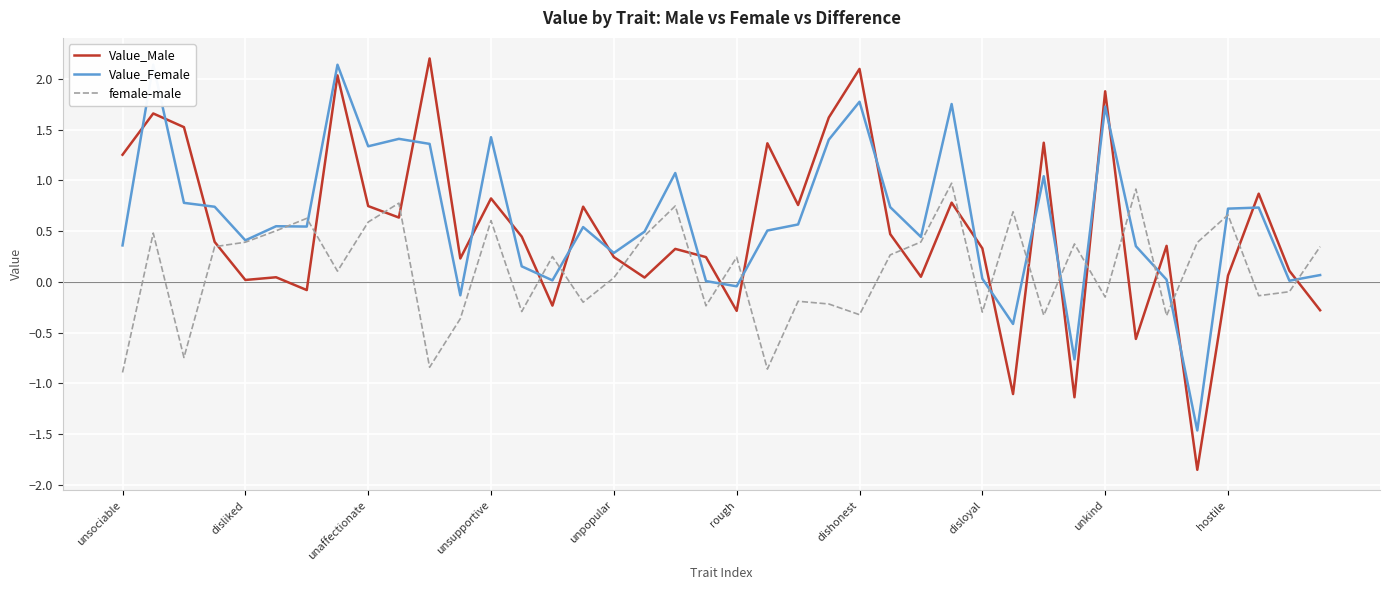

Reading left to right, list all the values displayed in this chart.

Value_Male: 1.3	1.7	1.5	0.4	0.0	0.0	-0.1	2.0	0.7	0.6	2.2	0.2	0.8	0.4	-0.2	0.7	0.2	0.0	0.3	0.2	-0.3	1.4	0.8	1.6	2.1	0.5	0.0	0.8	0.3	-1.1	1.4	-1.1	1.9	-0.6	0.4	-1.9	0.1	0.9	0.1	-0.3
Value_Female: 0.4	2.1	0.8	0.7	0.4	0.5	0.5	2.1	1.3	1.4	1.4	-0.1	1.4	0.2	0.0	0.5	0.3	0.5	1.1	0.0	-0.0	0.5	0.6	1.4	1.8	0.7	0.4	1.8	0.0	-0.4	1.0	-0.8	1.7	0.4	0.0	-1.5	0.7	0.7	0.0	0.1
female-male: -0.9	0.5	-0.7	0.3	0.4	0.5	0.6	0.1	0.6	0.8	-0.8	-0.4	0.6	-0.3	0.2	-0.2	0.0	0.5	0.7	-0.2	0.2	-0.9	-0.2	-0.2	-0.3	0.3	0.4	1.0	-0.3	0.7	-0.3	0.4	-0.2	0.9	-0.3	0.4	0.7	-0.1	-0.1	0.3